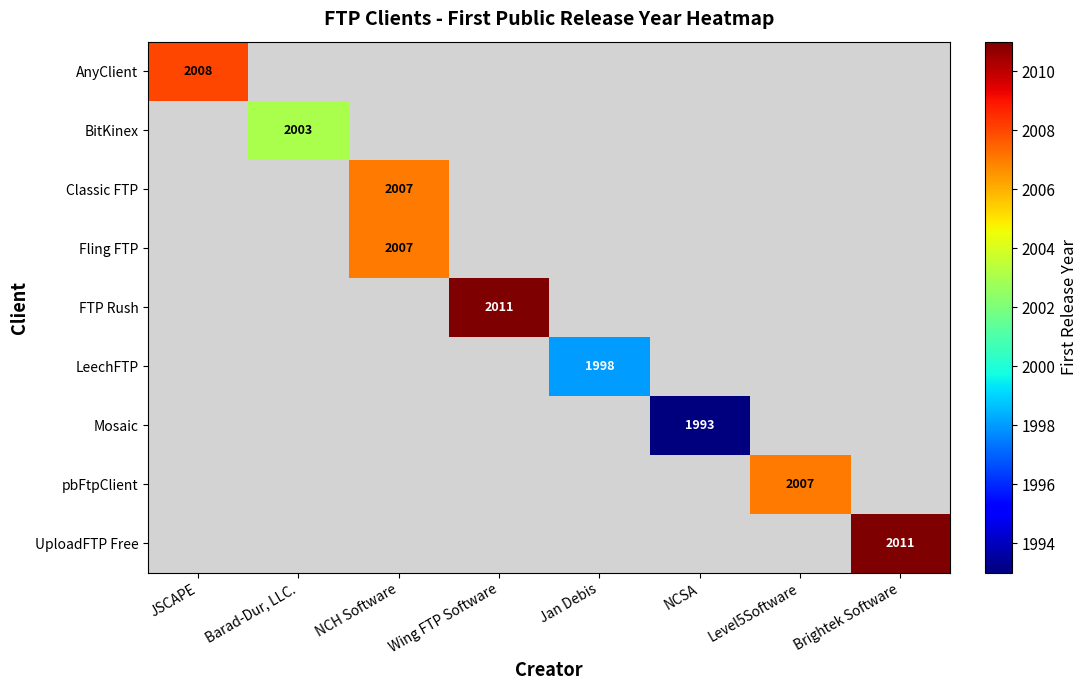

The value of Mosaic at NCSA is 1993. True or false?

True